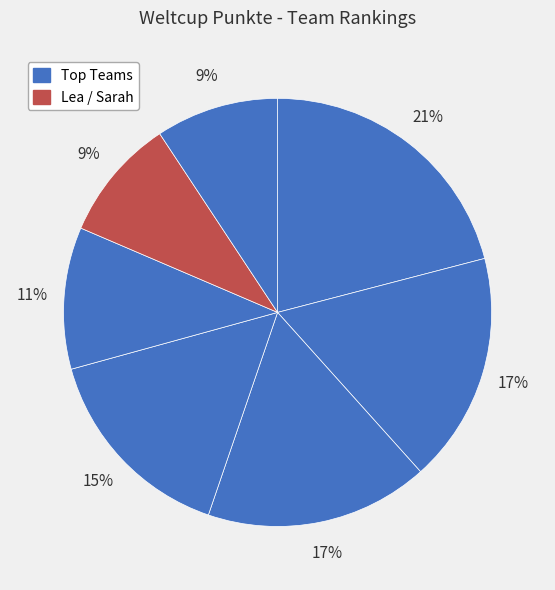

What is the smallest slice in the pie chart?

Lea